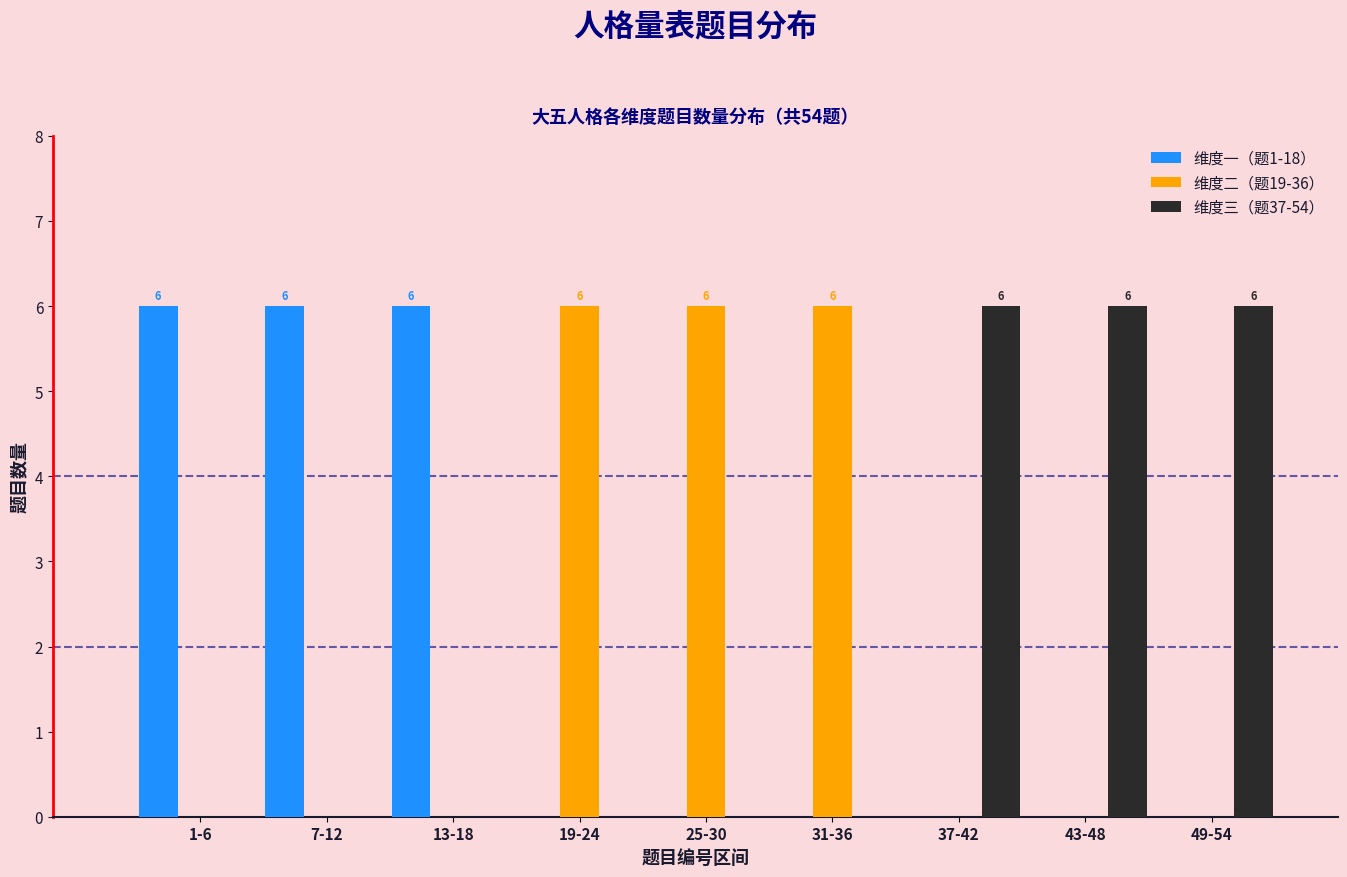

Reading left to right, transcribe all the data shown in this chart.

维度一（题1-18）: 1-6=6	7-12=6	13-18=6	19-24=0	25-30=0	31-36=0	37-42=0	43-48=0	49-54=0
维度二（题19-36）: 1-6=0	7-12=0	13-18=0	19-24=6	25-30=6	31-36=6	37-42=0	43-48=0	49-54=0
维度三（题37-54）: 1-6=0	7-12=0	13-18=0	19-24=0	25-30=0	31-36=0	37-42=6	43-48=6	49-54=6